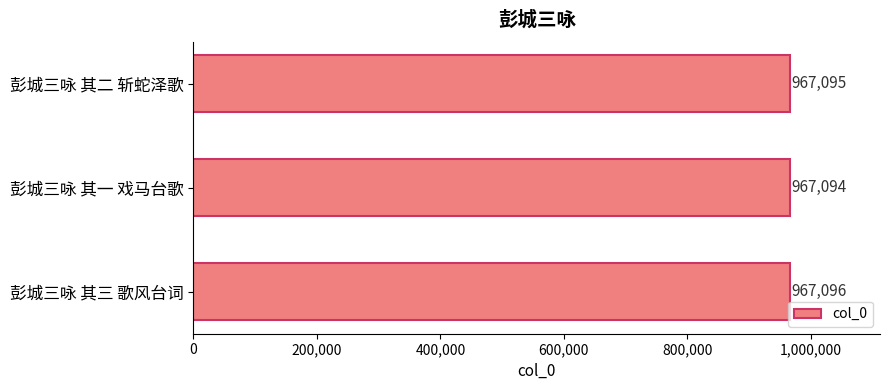

What is the label of the 2nd bar from the top?

彭城三咏 其一 戏马台歌